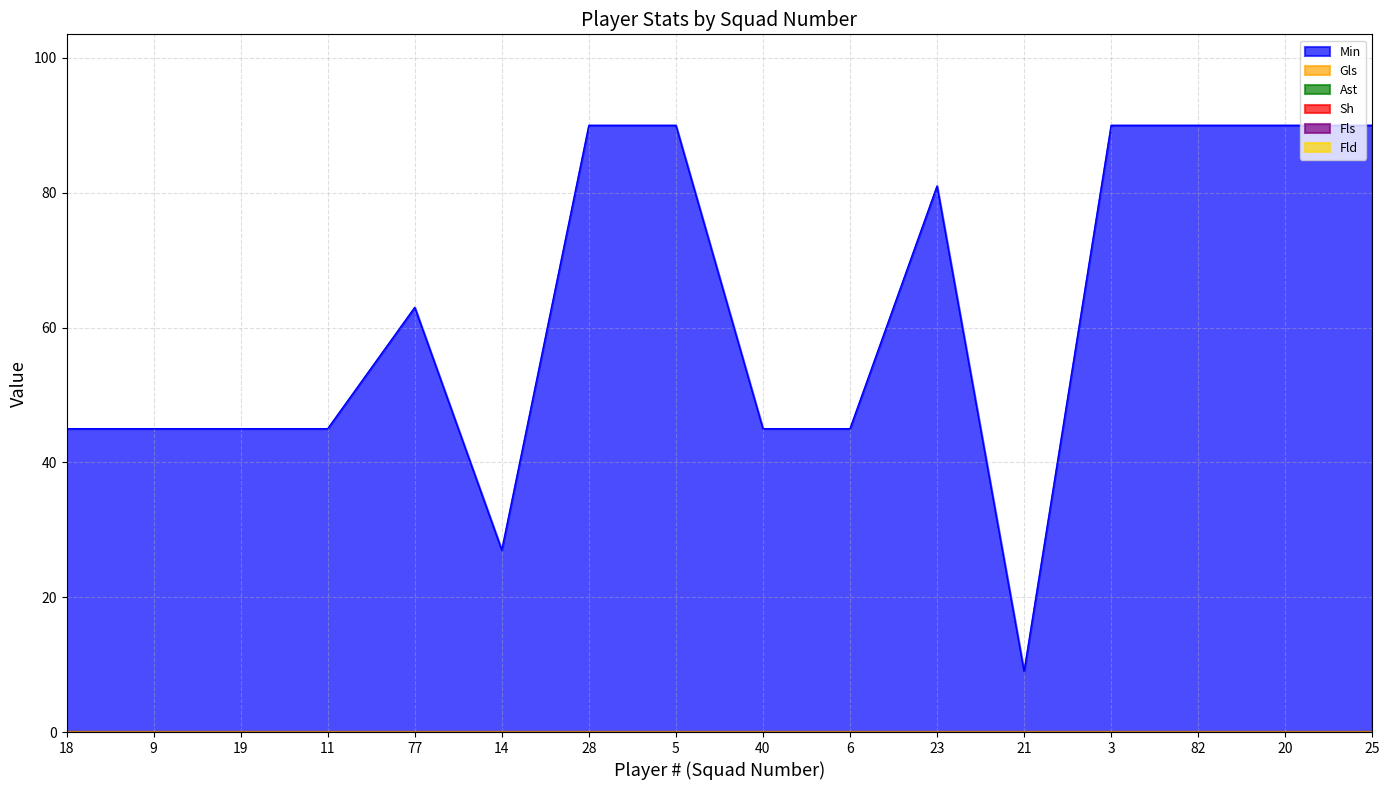

How many categories are shown in the chart?

16